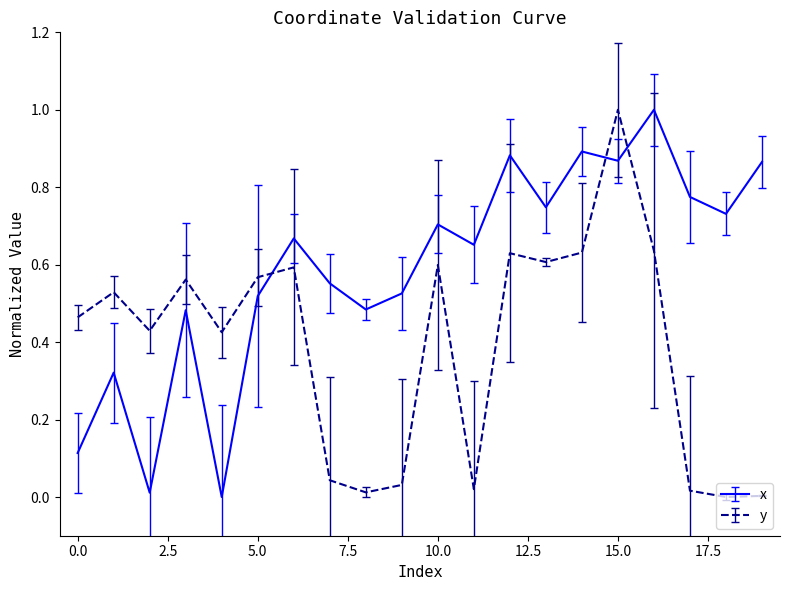

After their last crossing, which series has the higher values: x or y?

x